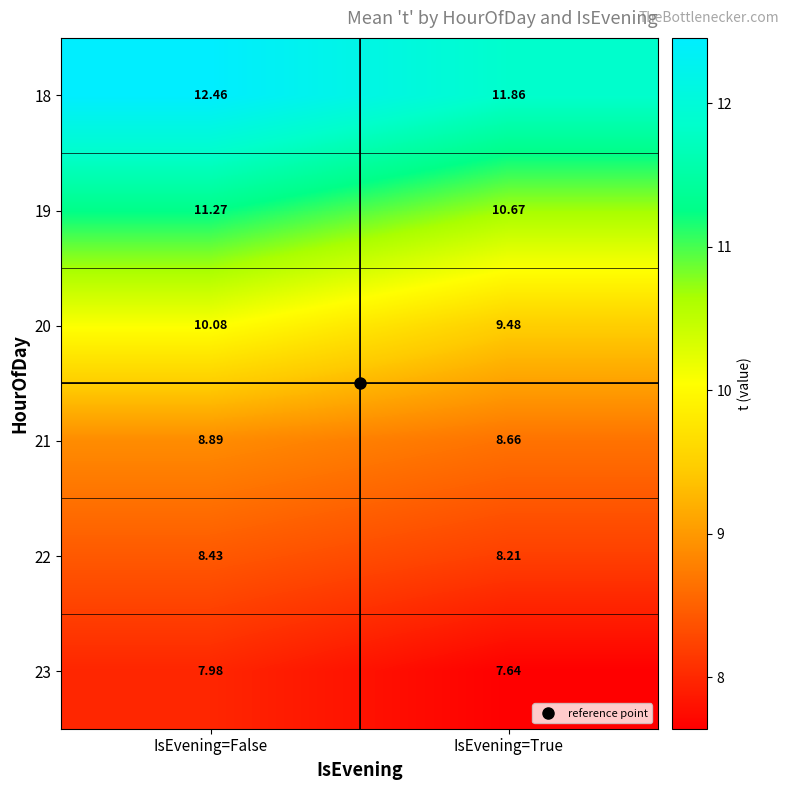

Rank the categories by 20 value from highest to lowest.

IsEvening=False, IsEvening=True